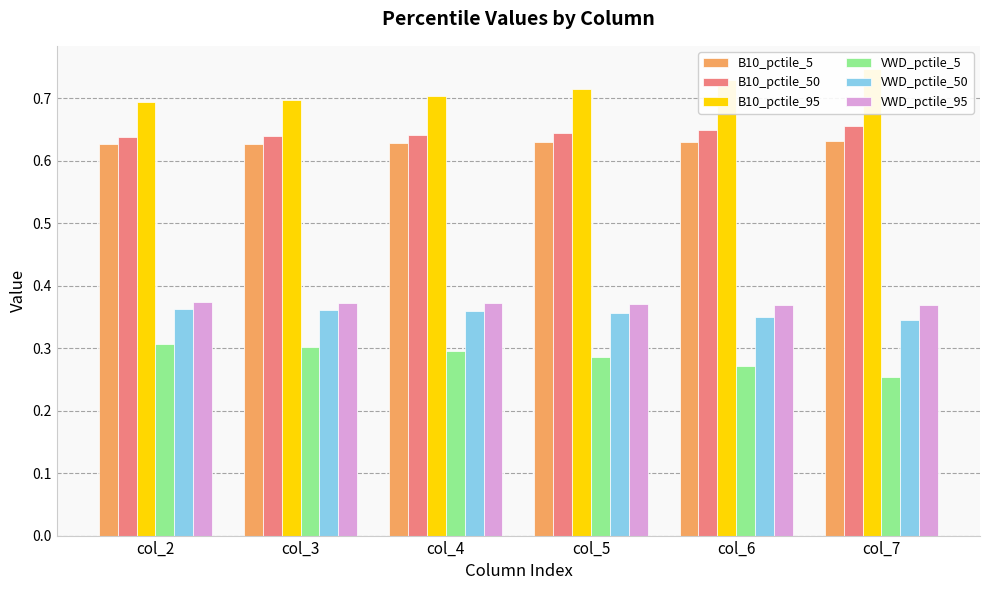

Is it true that B10_pctile_95 equals 0.1 at col_5?

False